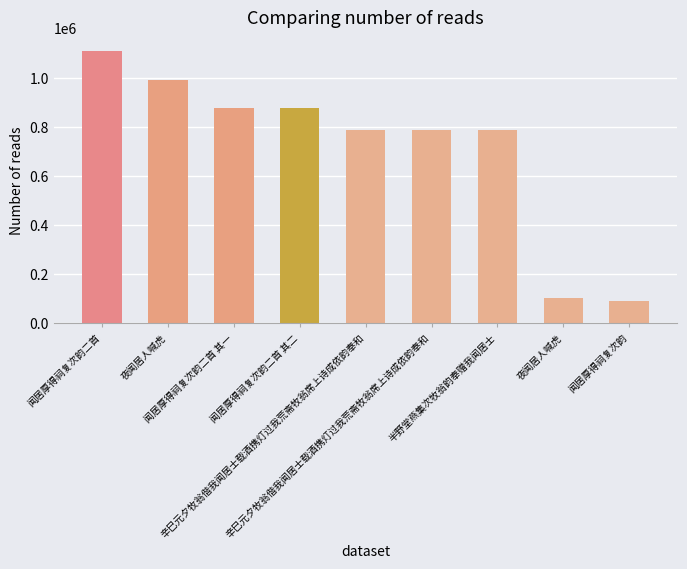

What is the difference between the maximum and minimum values?

1018939